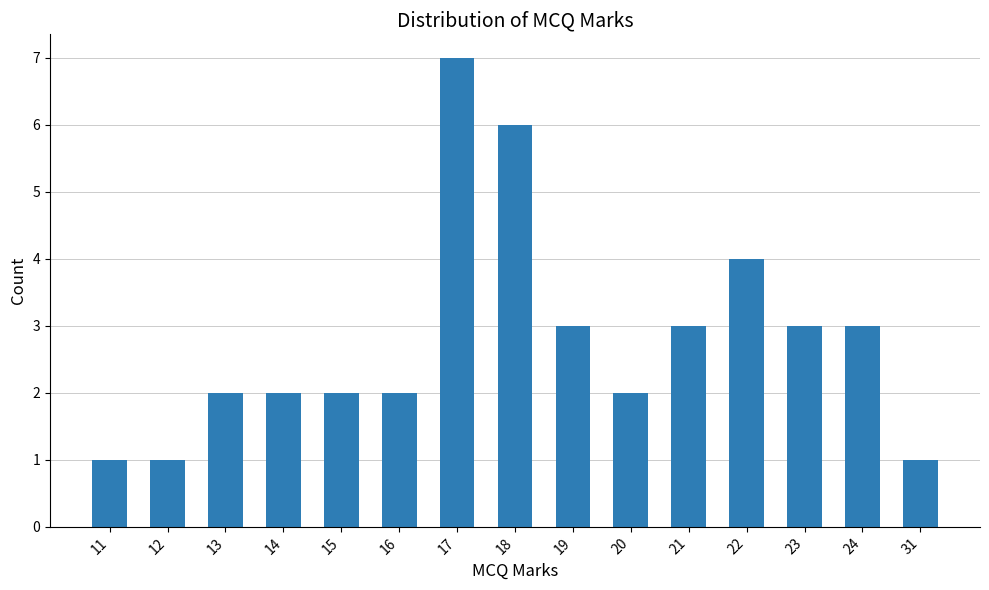

What is the minimum value shown in the chart?

1